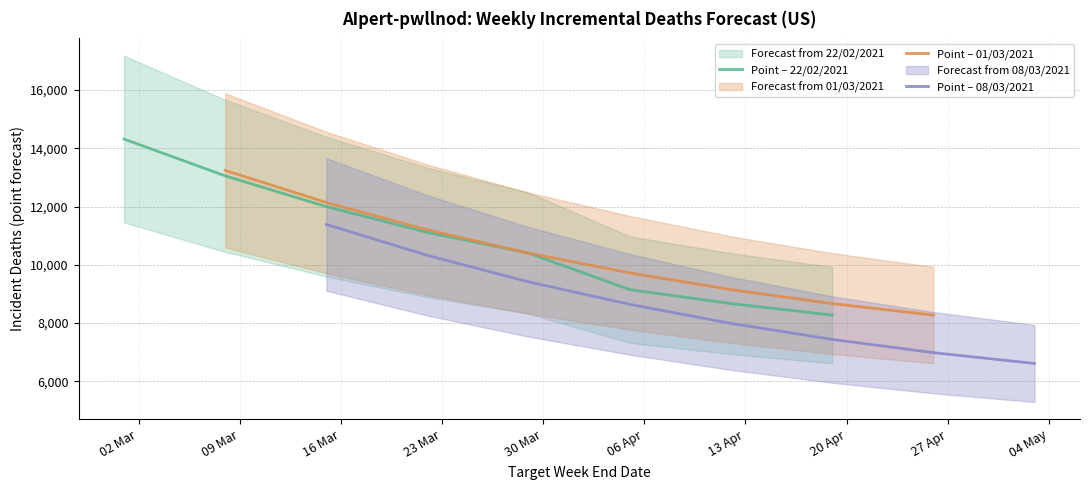

What is the total value across all series at 09 Mar?

35512.7